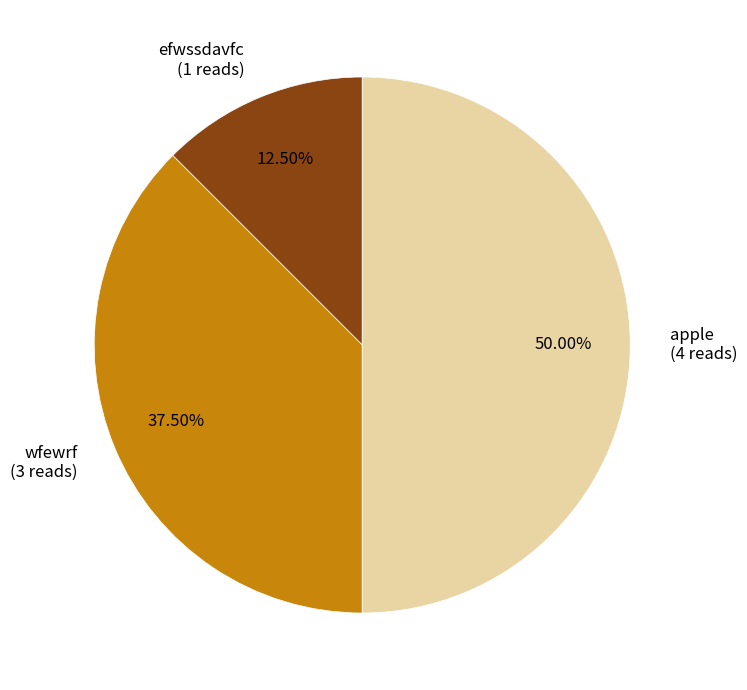

True or false: apple accounts for 50% of the total.

True